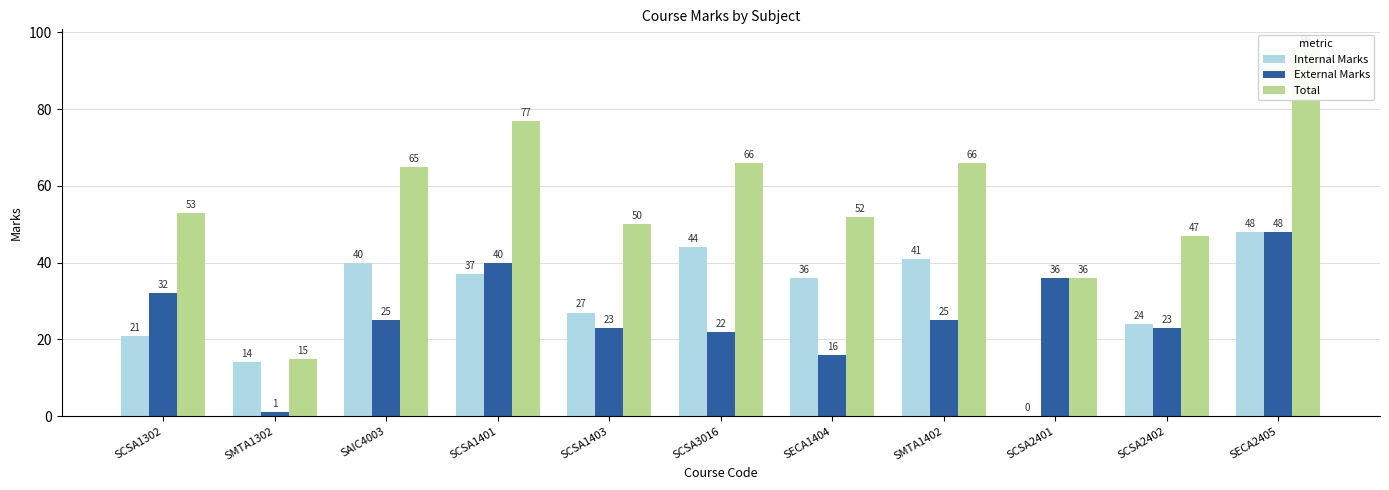

At which category is the sum across all series the highest?

SECA2405